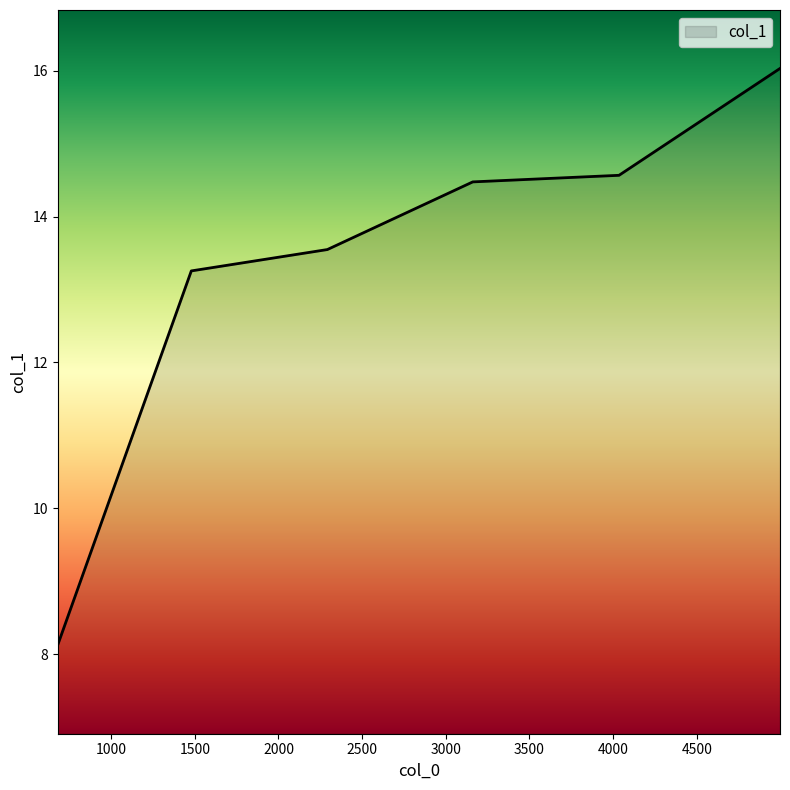

What is the sum of all values?

80.0